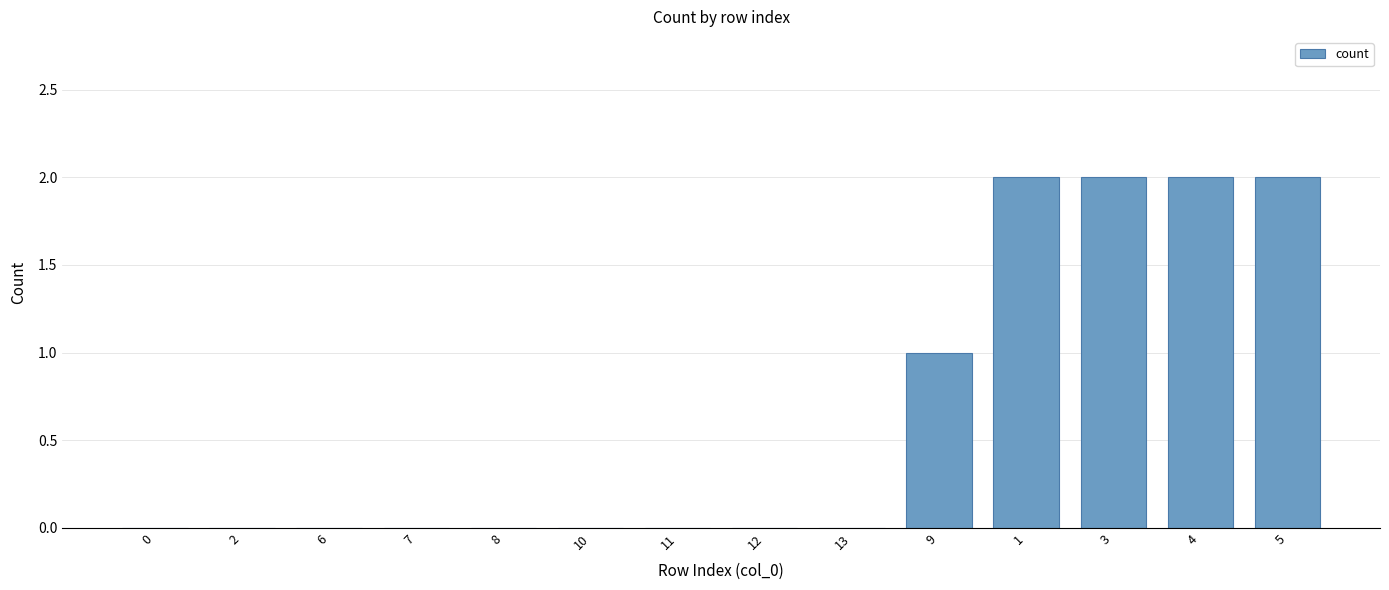

Reading left to right, list all the values displayed in this chart.

0=0	2=0	6=0	7=0	8=0	10=0	11=0	12=0	13=0	9=1	1=2	3=2	4=2	5=2